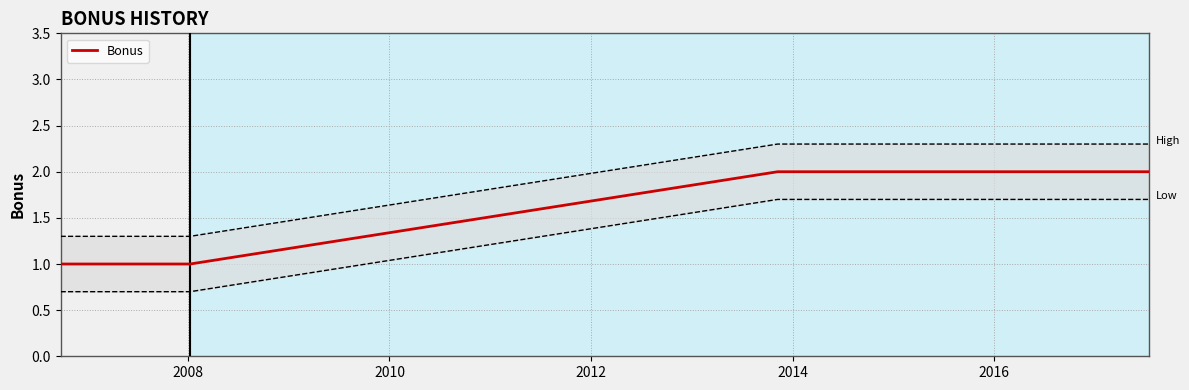

True or false: Bonus has more than 2 points higher than both neighbors.

False